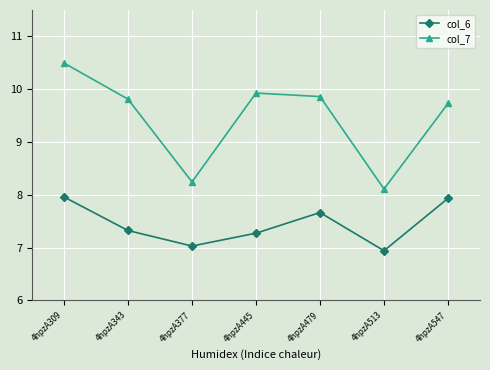

What is the spread (max minus min) of values at 4hpzA479?

2.2